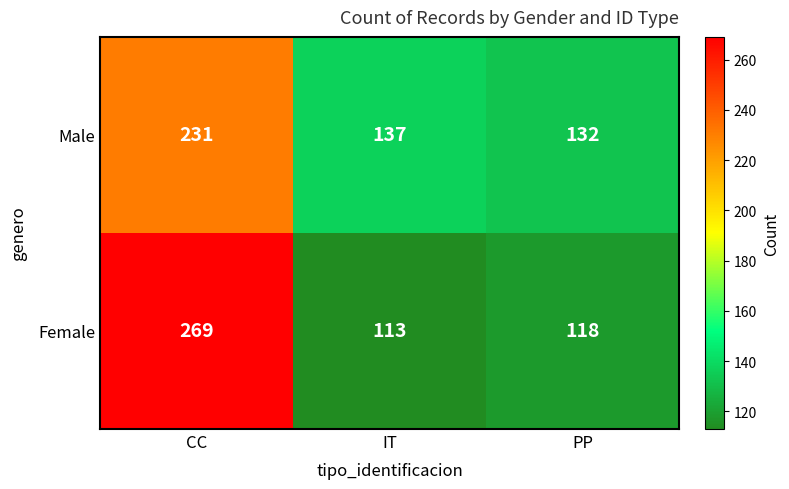

What is the difference between the maximum and minimum values in the Male series?

99